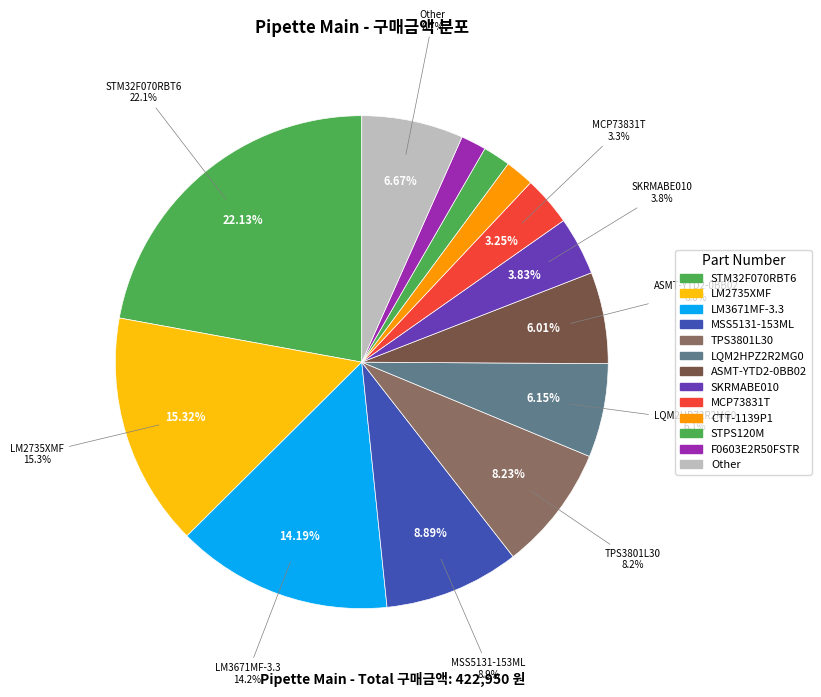

The STM32F070RBT6 slice represents 35% of the pie. True or false?

False